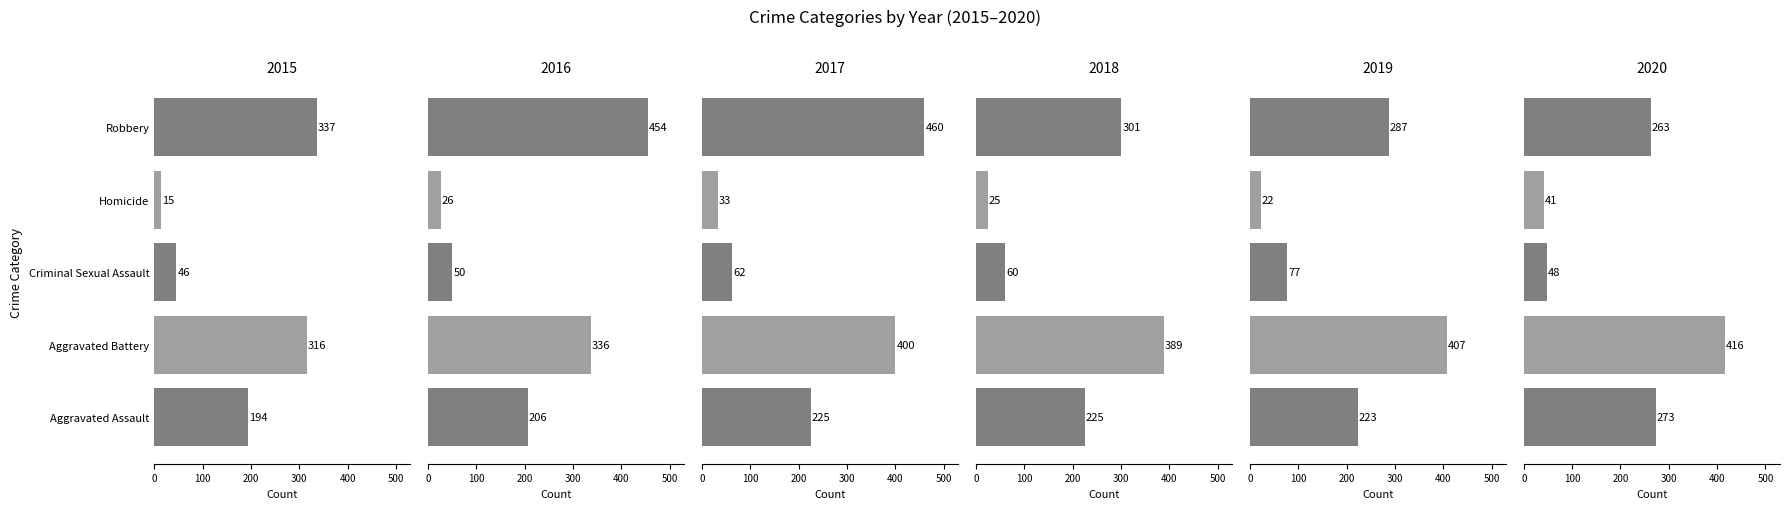

The value of 2015 at Homicide is 22. True or false?

False